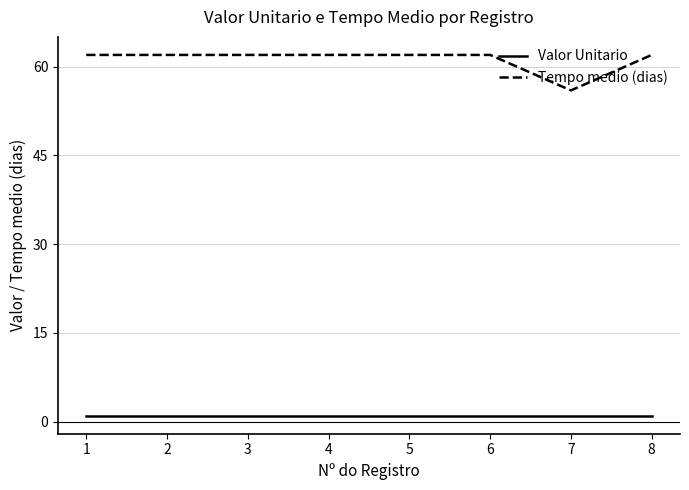

Rank the series by their average value, from lowest to highest.

Valor Unitario, Tempo medio (dias)